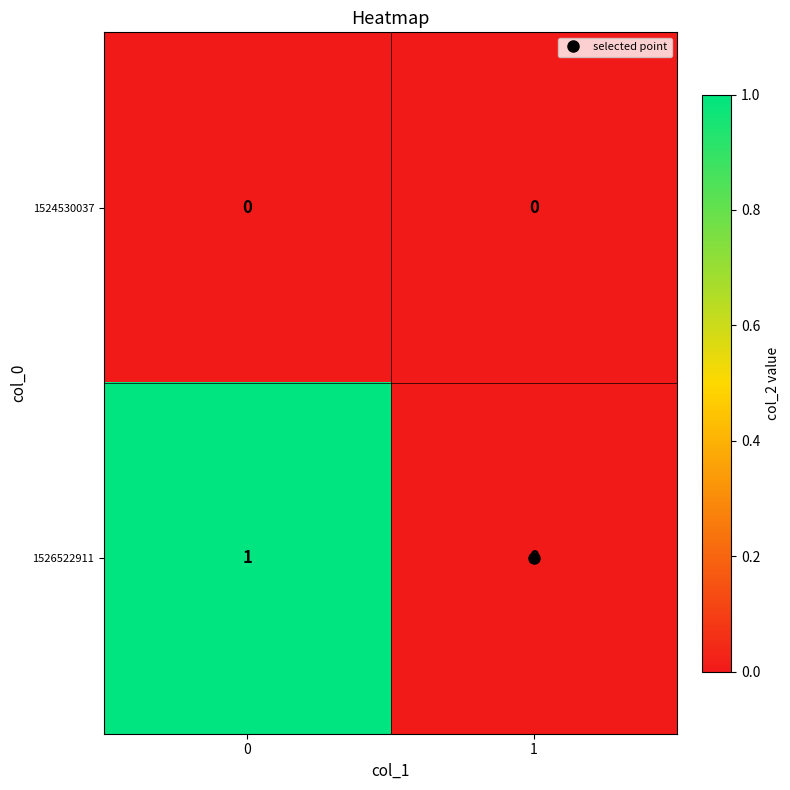

Which series has the largest range (max minus min)?

1526522911